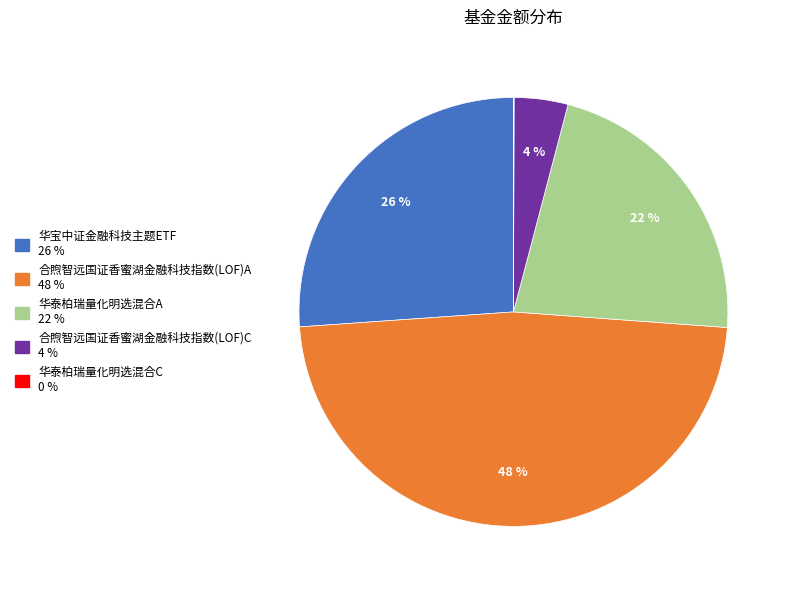

Which has a higher value, 华宝中证金融科技主题ETF or 合煦智远国证香蜜湖金融科技指数(LOF)A?

合煦智远国证香蜜湖金融科技指数(LOF)A